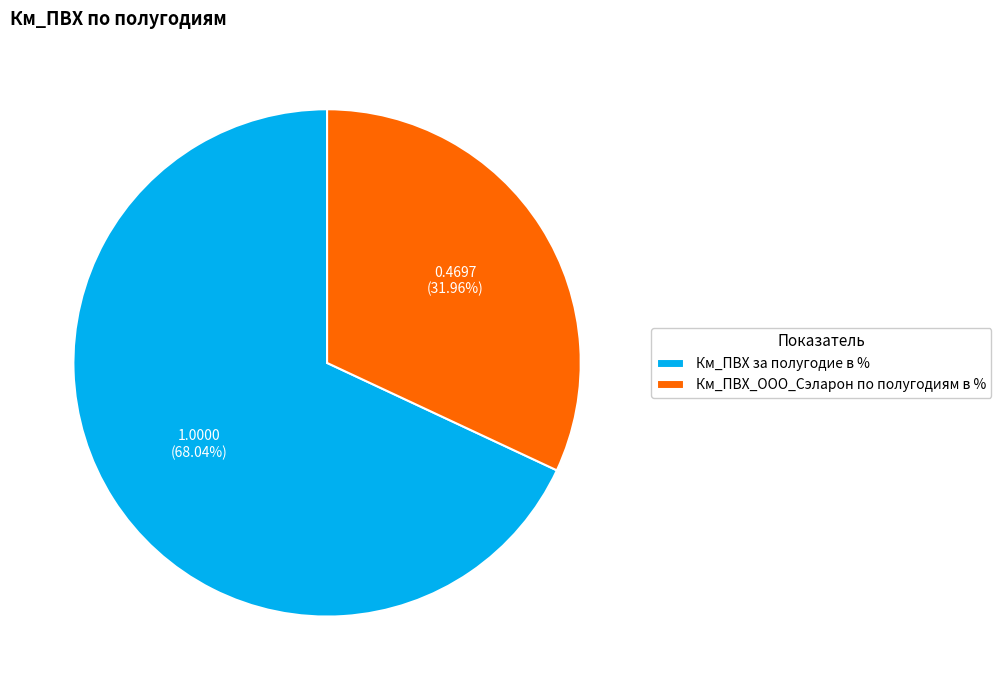

Which category has the smallest portion of the pie?

Км_ПВХ_ООО_Сэларон по полугодиям в %